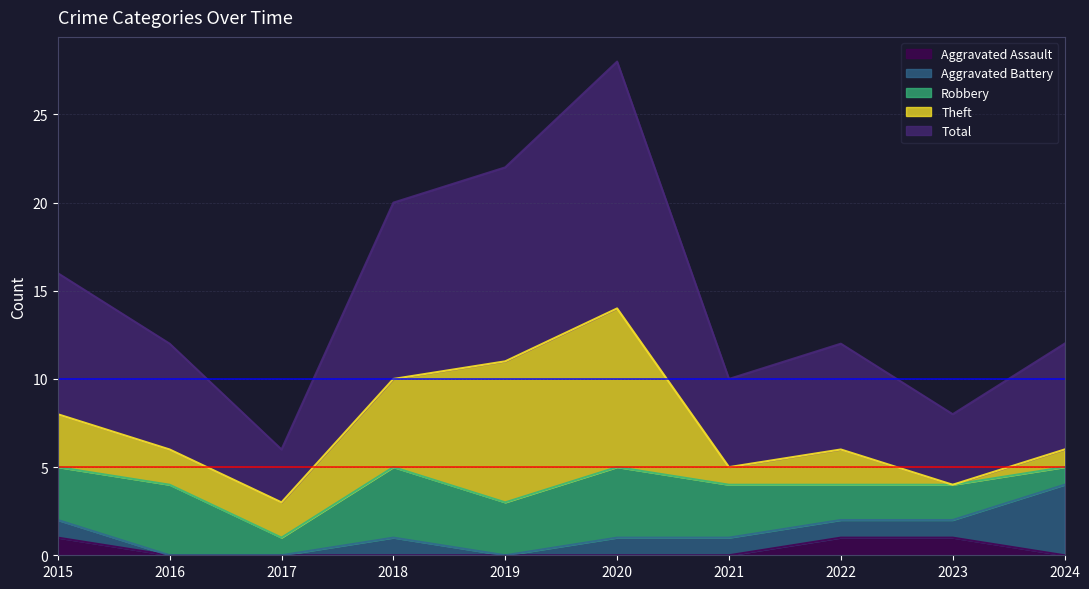

Rank the series at 2020 from lowest to highest value.

Aggravated Assault, Aggravated Battery, Robbery, Theft, Total